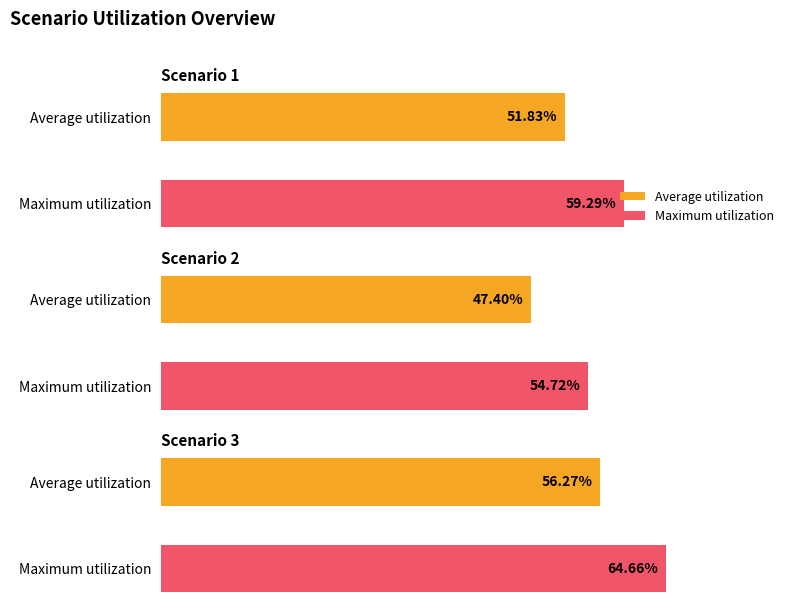

Read the Scenario 3 value at 8.

64.7